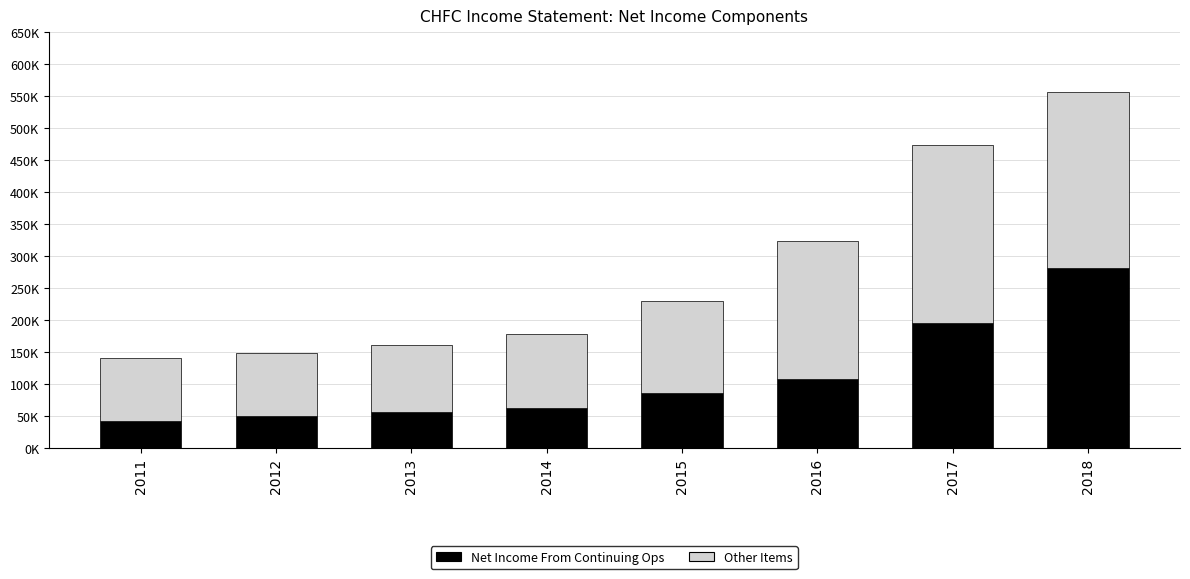

What is the approximate value of Net Income From Continuing Ops at 2014, to the nearest 10?

62100